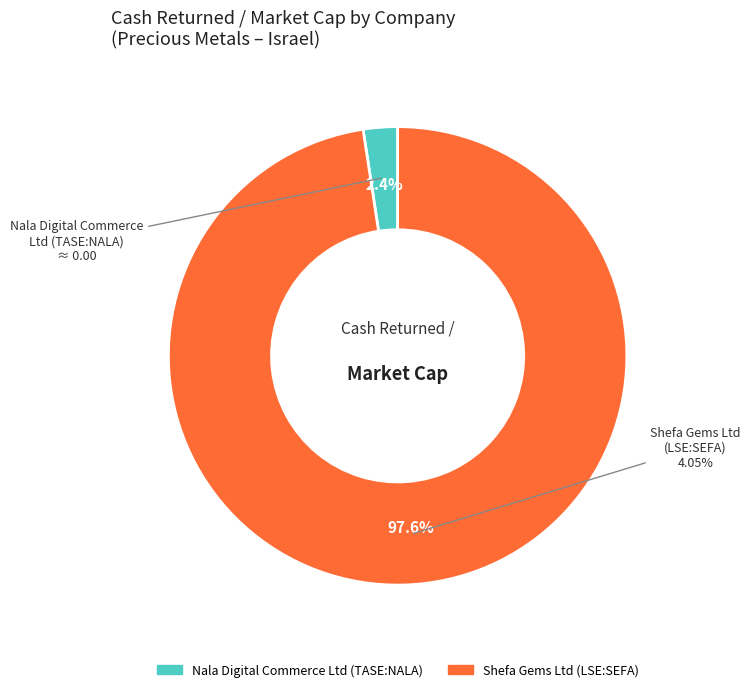

Does Shefa Gems Ltd (LSE:SEFA) represent more than half of the total?

Yes